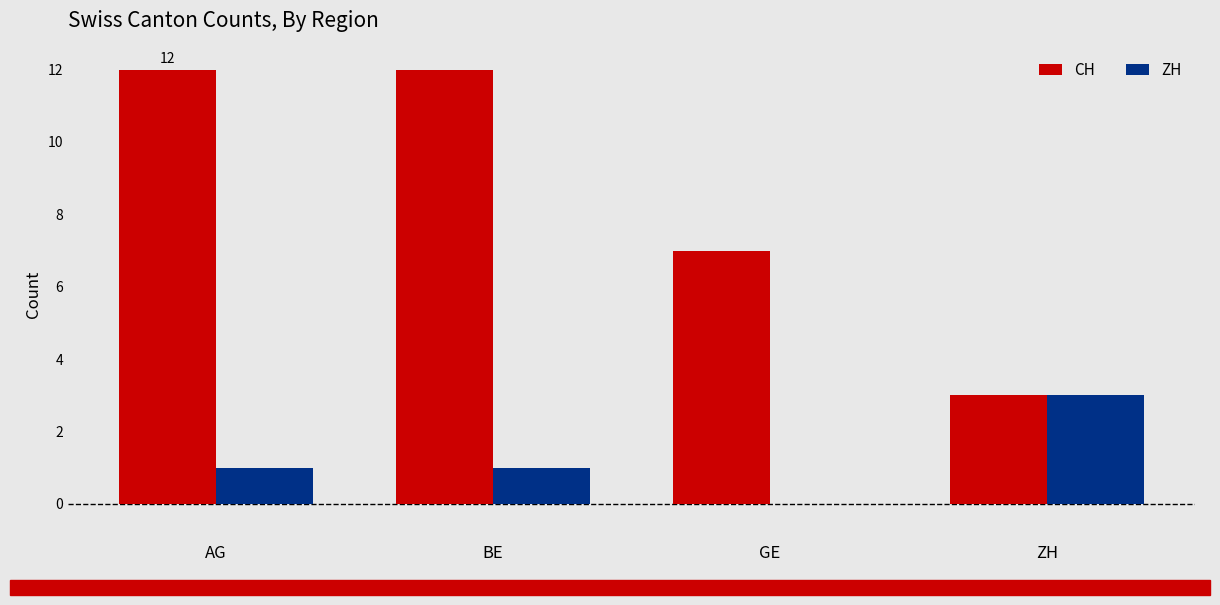

Read the CH value at GE.

7